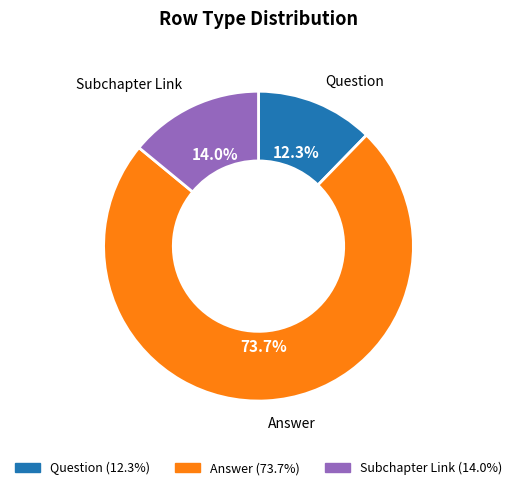

To the nearest percent, what is the average slice percentage?

33%